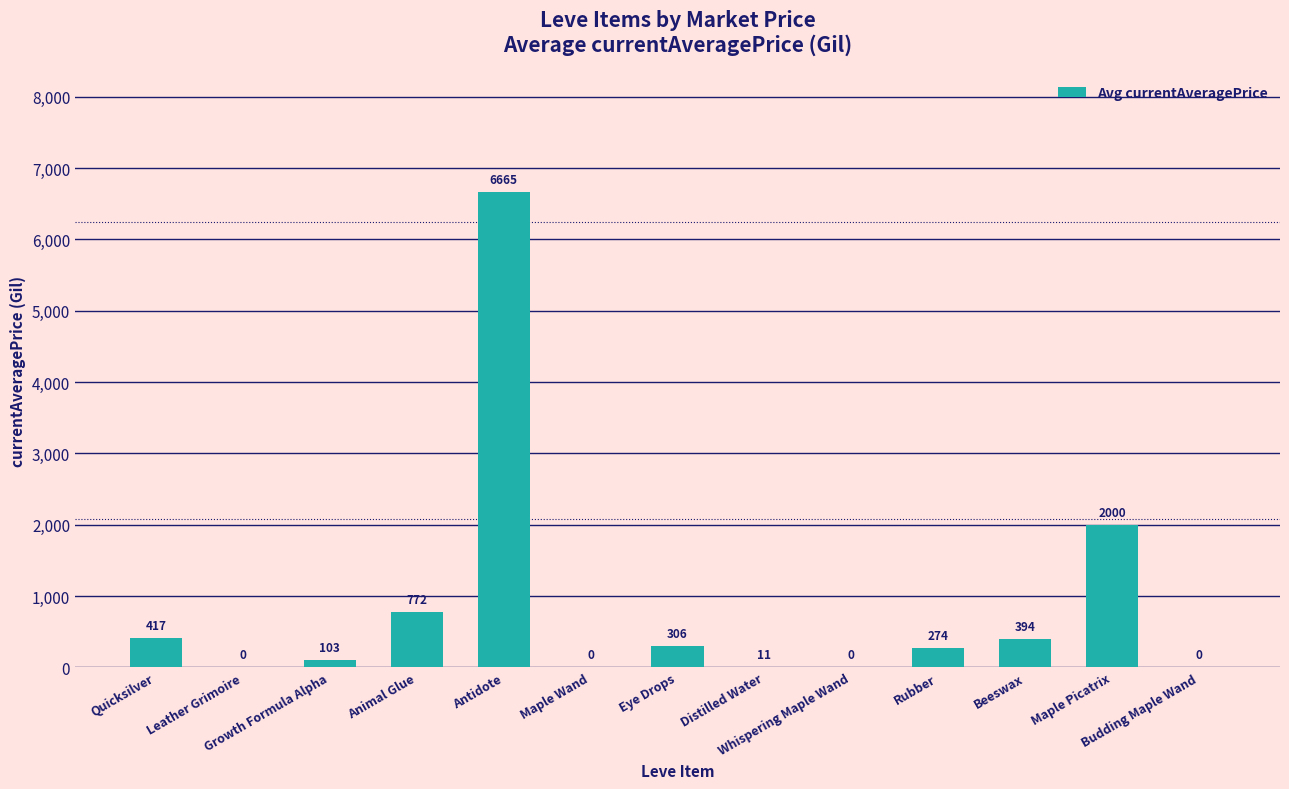

What is the greatest value displayed?

6664.7